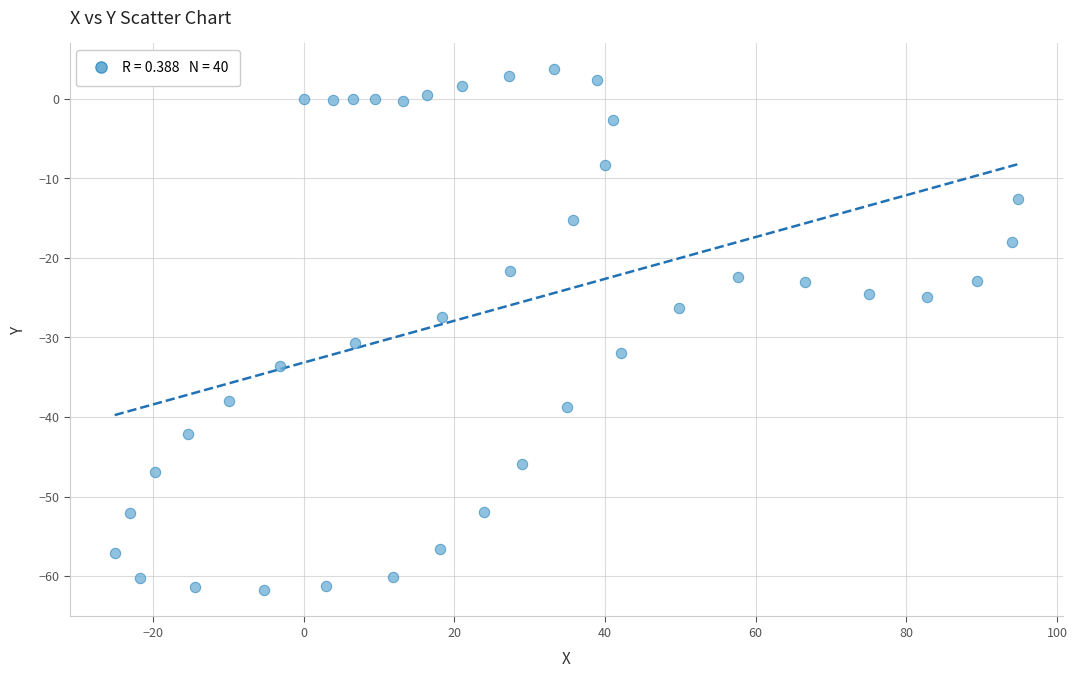

What is the range of Y values (max minus min)?

65.5